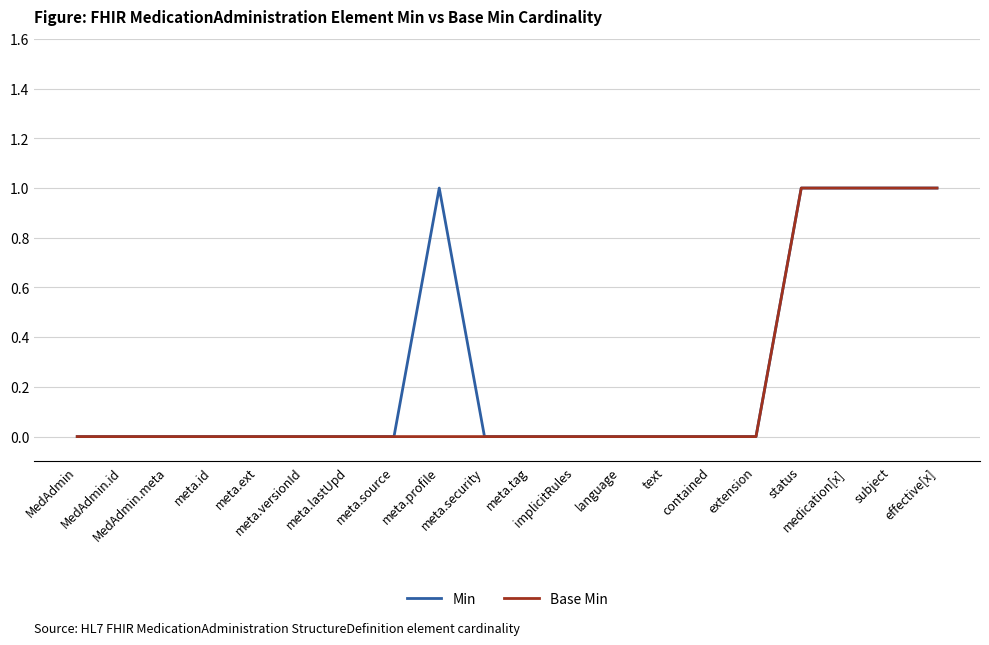

What position from the right is effective[x]?

1